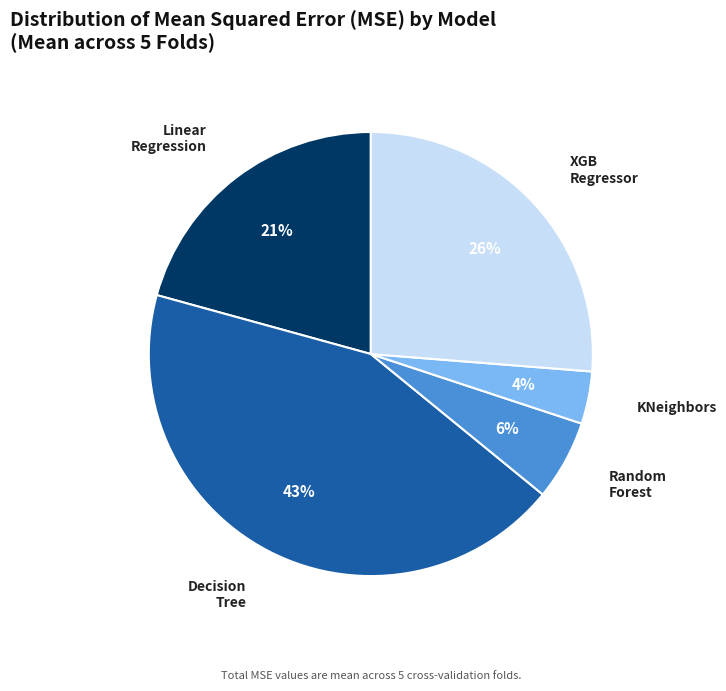

Does any single category account for the majority?

No